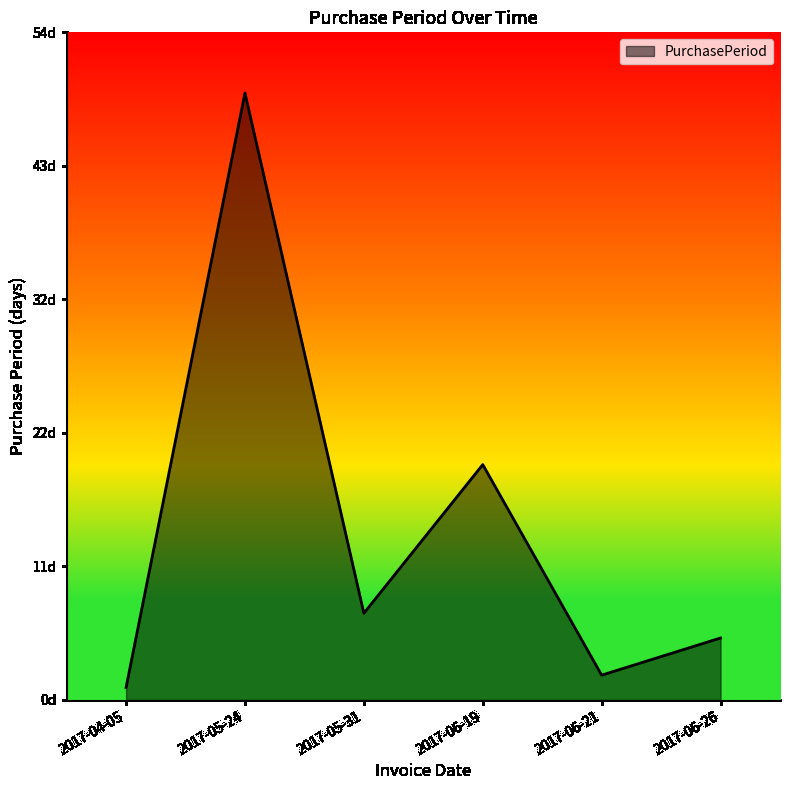

Does the chart have visible grid lines?

No